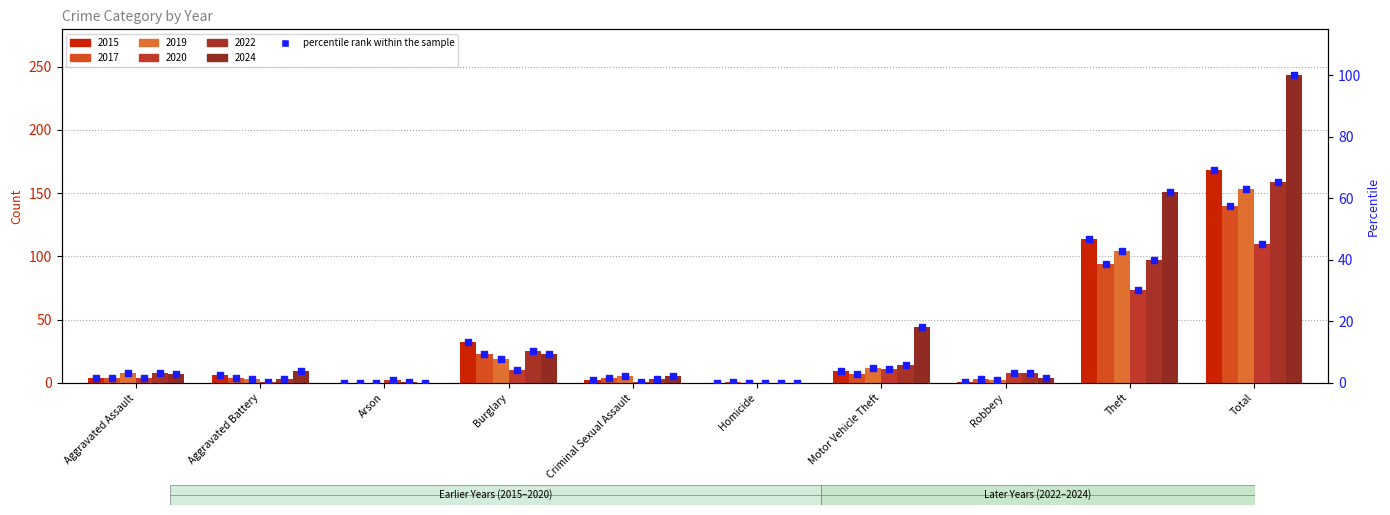

Which series has the largest Y range (max minus min)?

2024